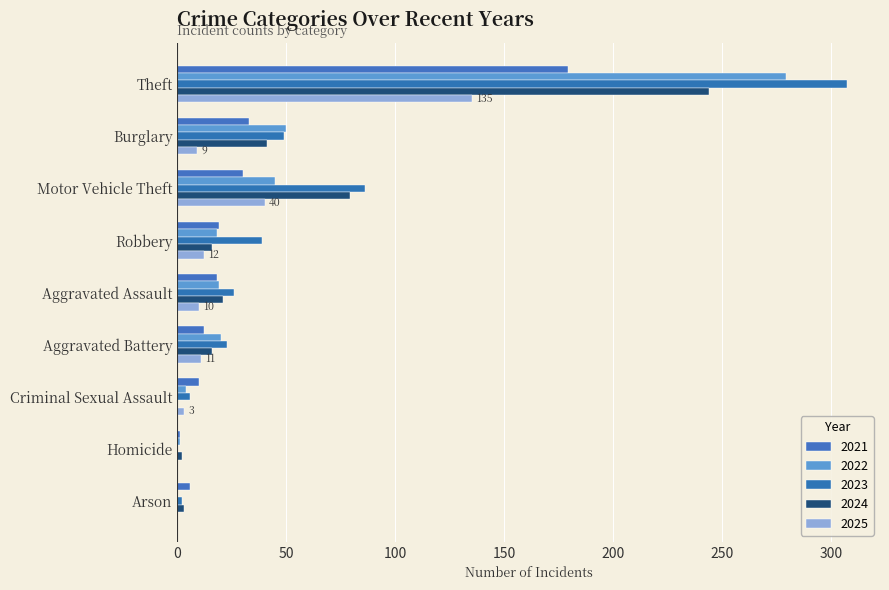

How many data points does each series have?

9